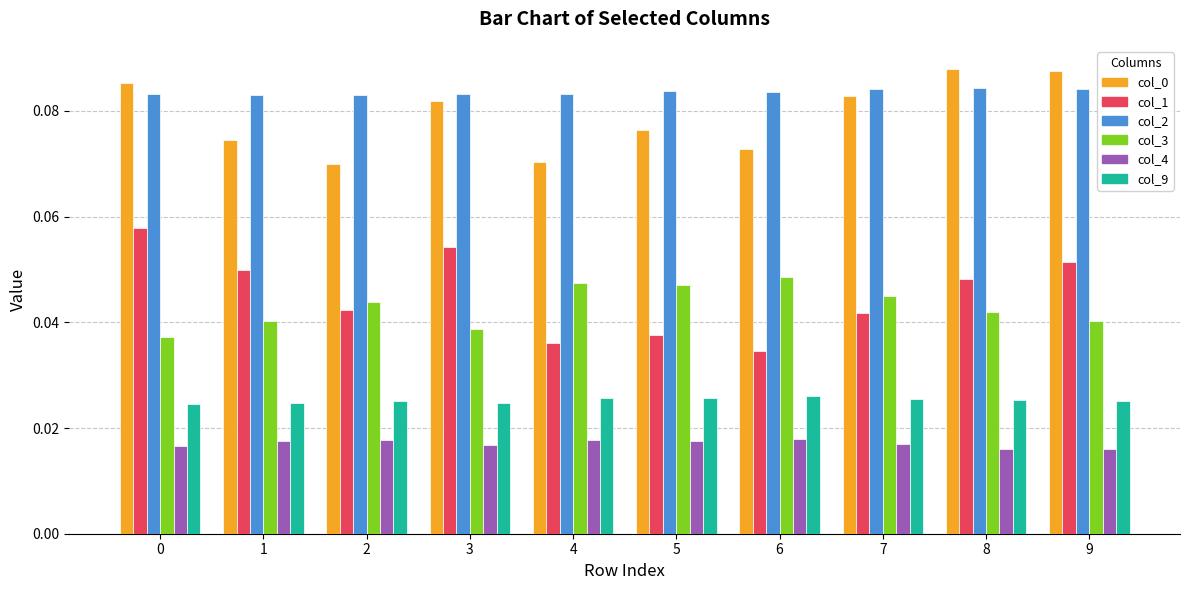

What is the total value across all series at 5?

0.3